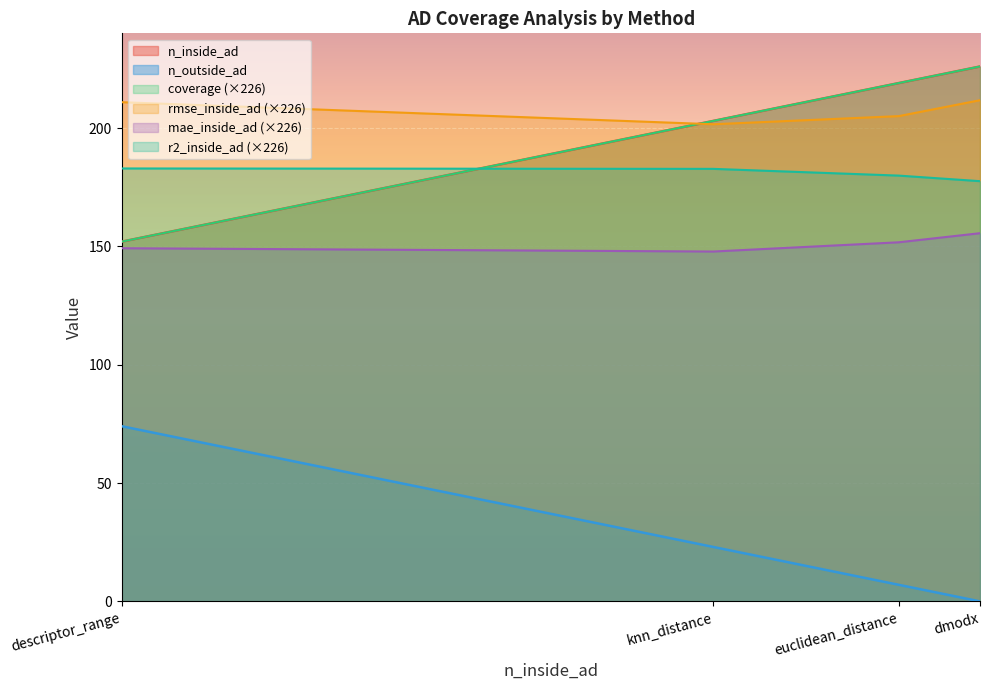

How many values in the coverage series are below 219?

2